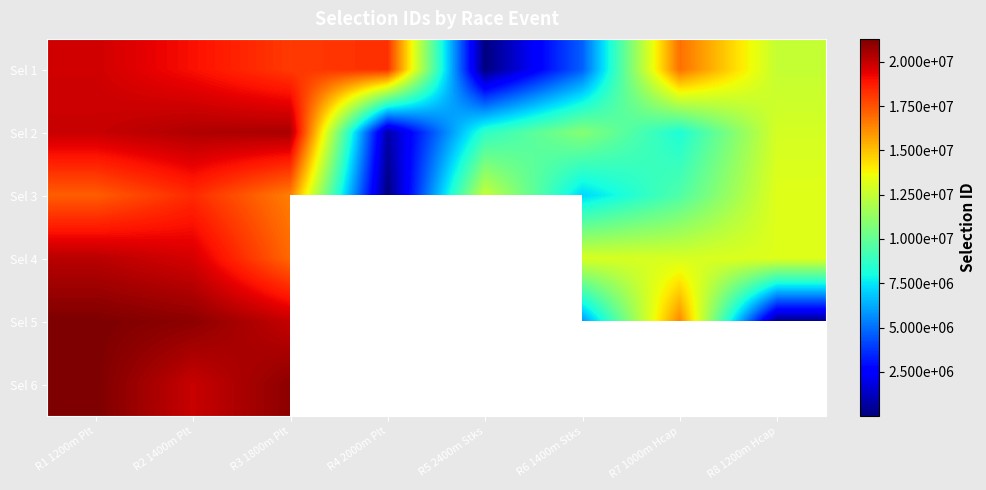

At how many categories does at least one series exceed 14128237?

5